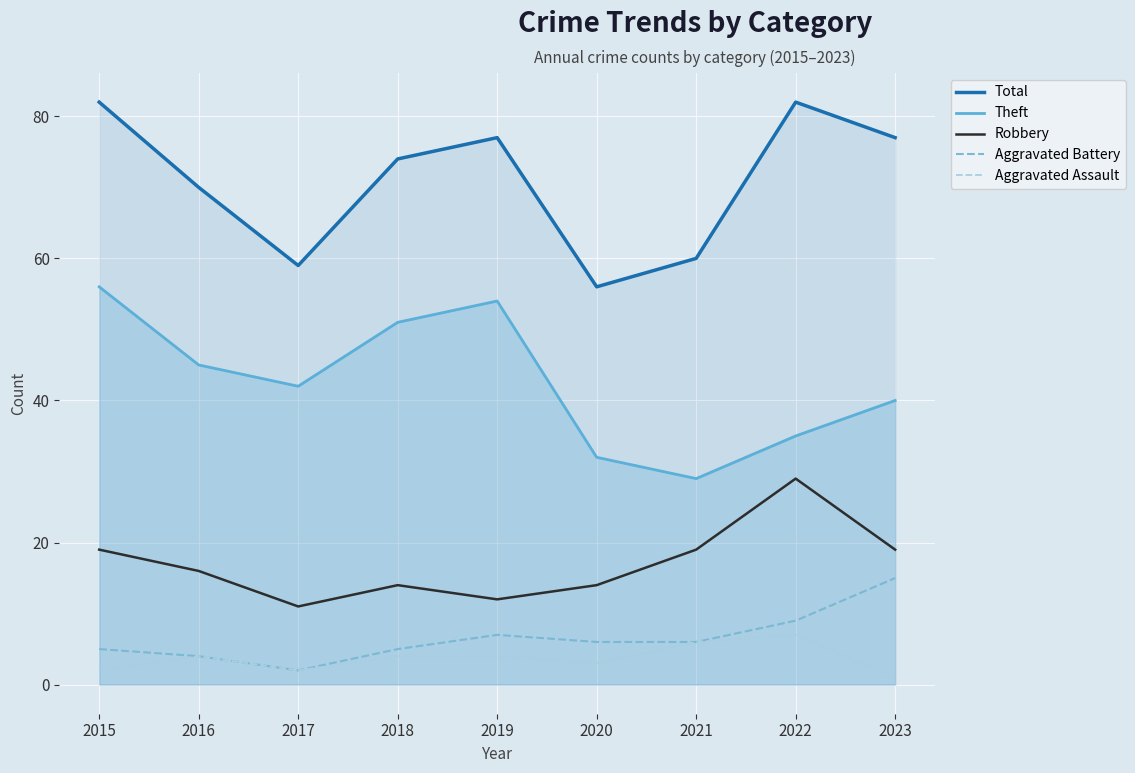

What is the minimum value shown in the chart?

1